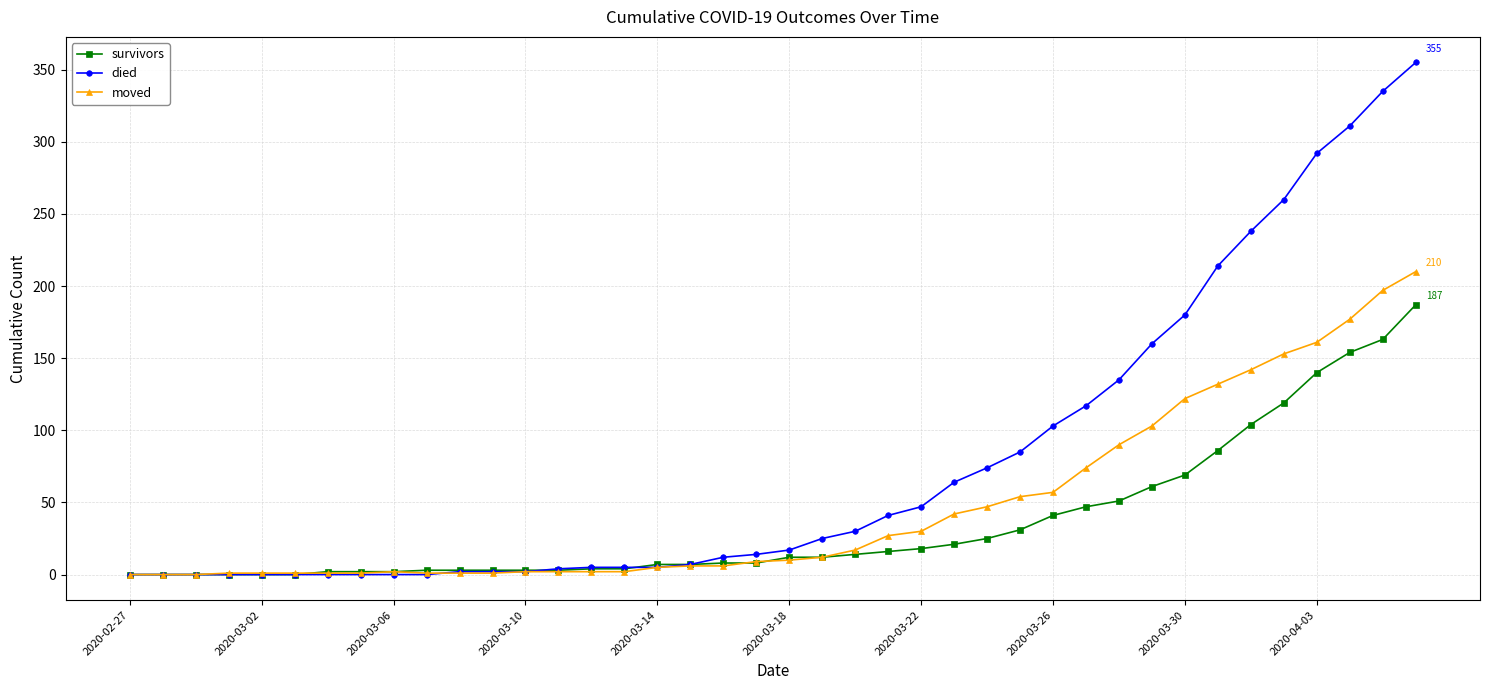

Rank the series by their average value, from lowest to highest.

survivors, moved, died